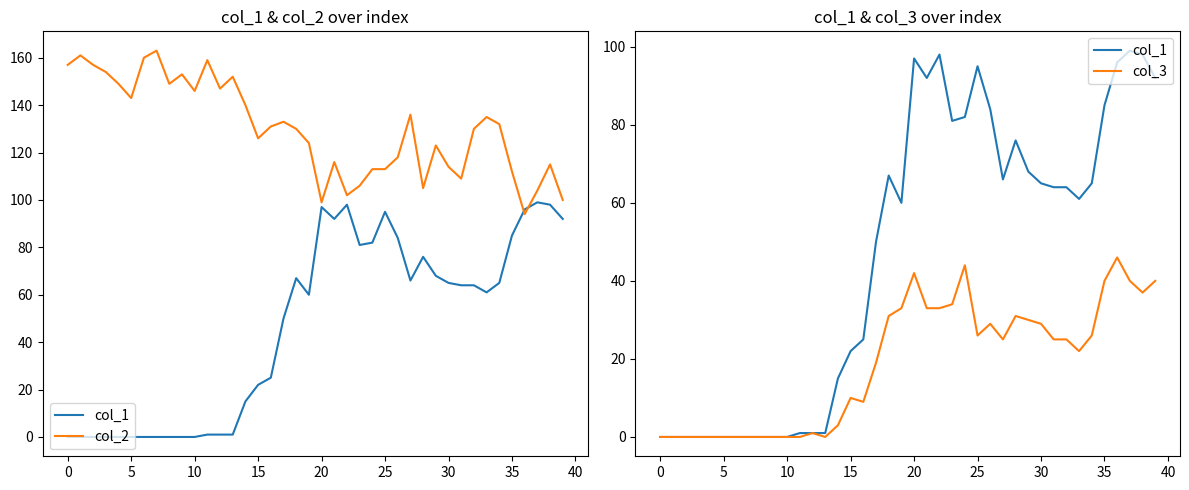

What is the difference between the col_3 values at 22 and 27?

8